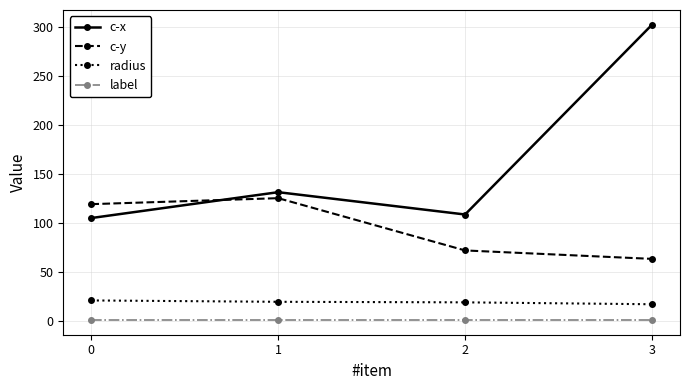

At which category is the sum across all series the highest?

3